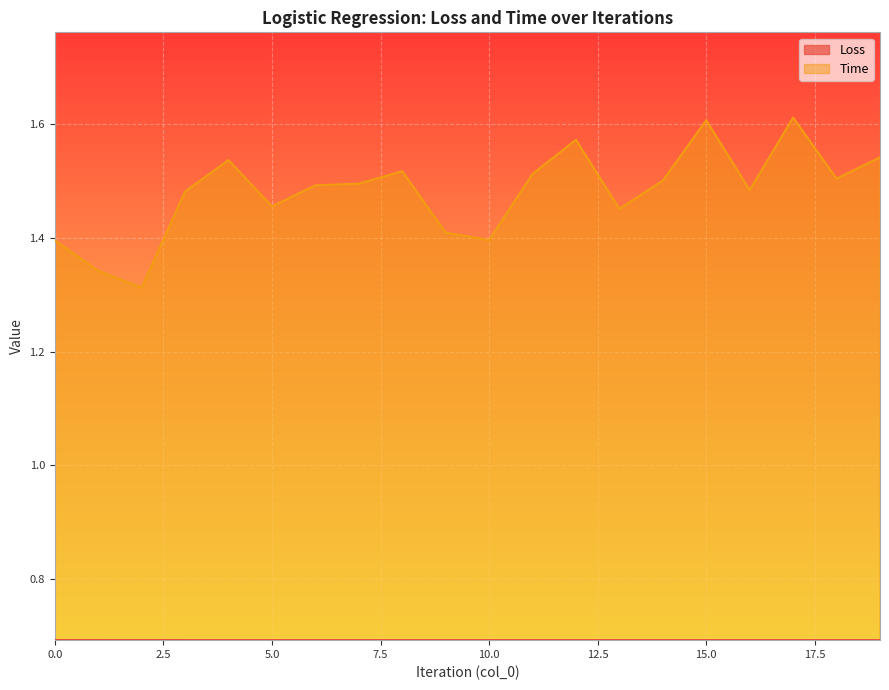

The value of Loss at 14 is 0.7. True or false?

True